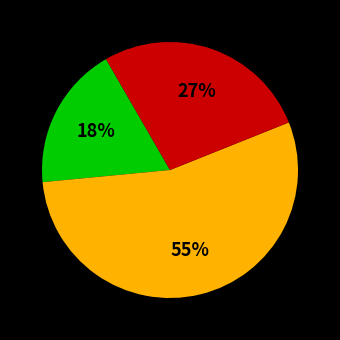

To the nearest percent, what is the average slice percentage?

33%